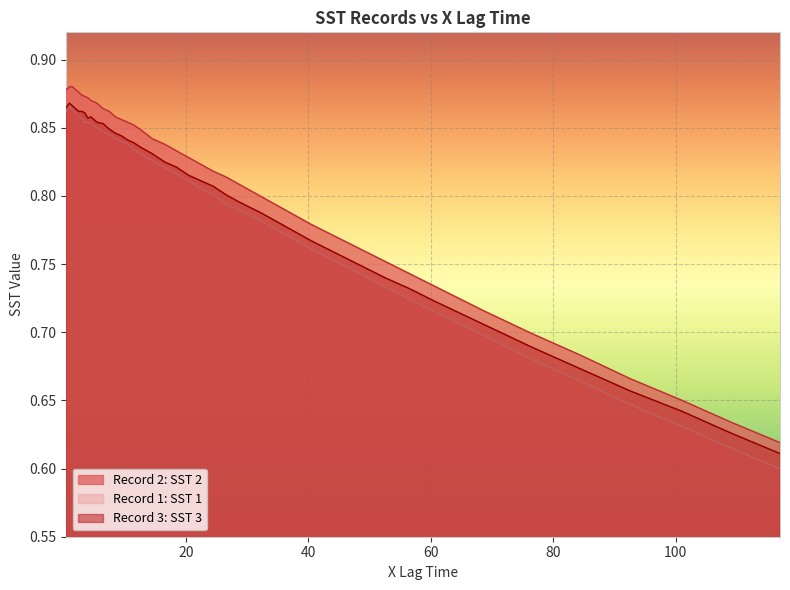

Reading right to left, transcribe all the data shown in this chart.

Record 2: SST 2: 0.6	0.6	0.7	0.7	0.7	0.7	0.7	0.7	0.7	0.8	0.8	0.8	0.8	0.8	0.8	0.8	0.8	0.8	0.8	0.8	0.8	0.8	0.8	0.8	0.9	0.9	0.9	0.9	0.9	0.9	0.9	0.9	0.9	0.9	0.9	0.9	0.9	0.9	0.9	0.9
Record 1: SST 1: 0.6	0.6	0.6	0.6	0.7	0.7	0.7	0.7	0.7	0.7	0.7	0.8	0.8	0.8	0.8	0.8	0.8	0.8	0.8	0.8	0.8	0.8	0.8	0.8	0.8	0.8	0.8	0.8	0.8	0.8	0.8	0.9	0.9	0.9	0.9	0.9	0.9	0.9	0.9	0.9
Record 3: SST 3: 0.6	0.6	0.6	0.7	0.7	0.7	0.7	0.7	0.7	0.7	0.7	0.8	0.8	0.8	0.8	0.8	0.8	0.8	0.8	0.8	0.8	0.8	0.8	0.8	0.8	0.8	0.8	0.8	0.8	0.9	0.9	0.9	0.9	0.9	0.9	0.9	0.9	0.9	0.9	0.9